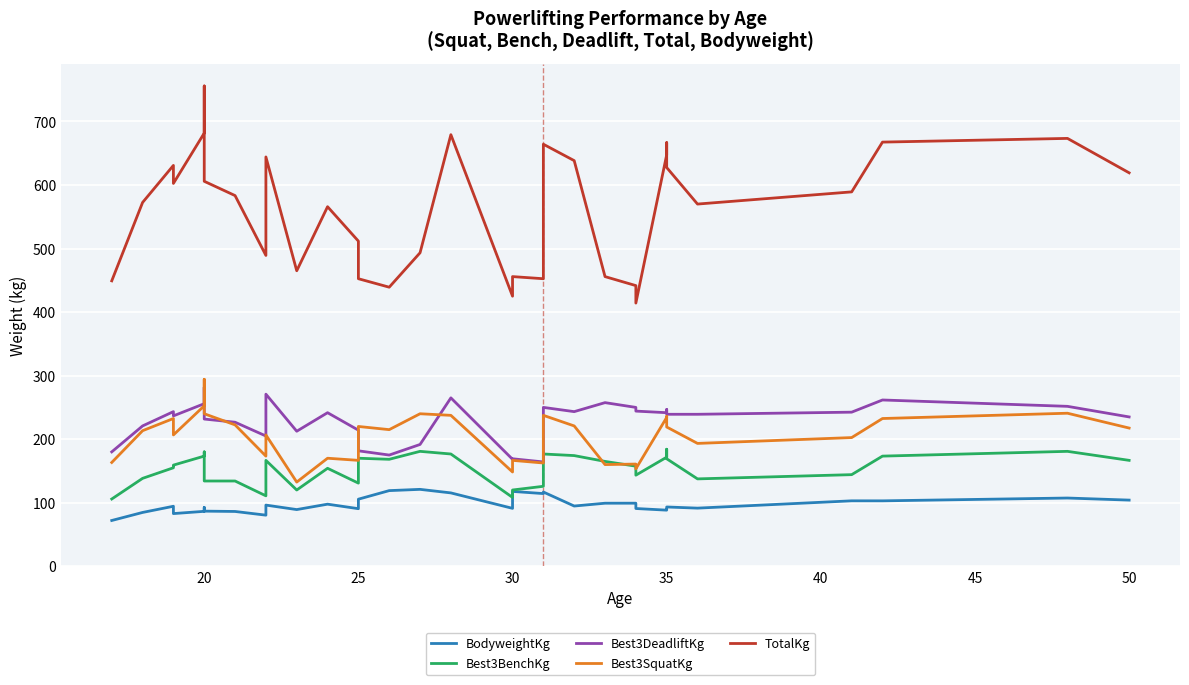

What is the difference between the maximum and minimum values in the Best3DeadliftKg series?

117.5